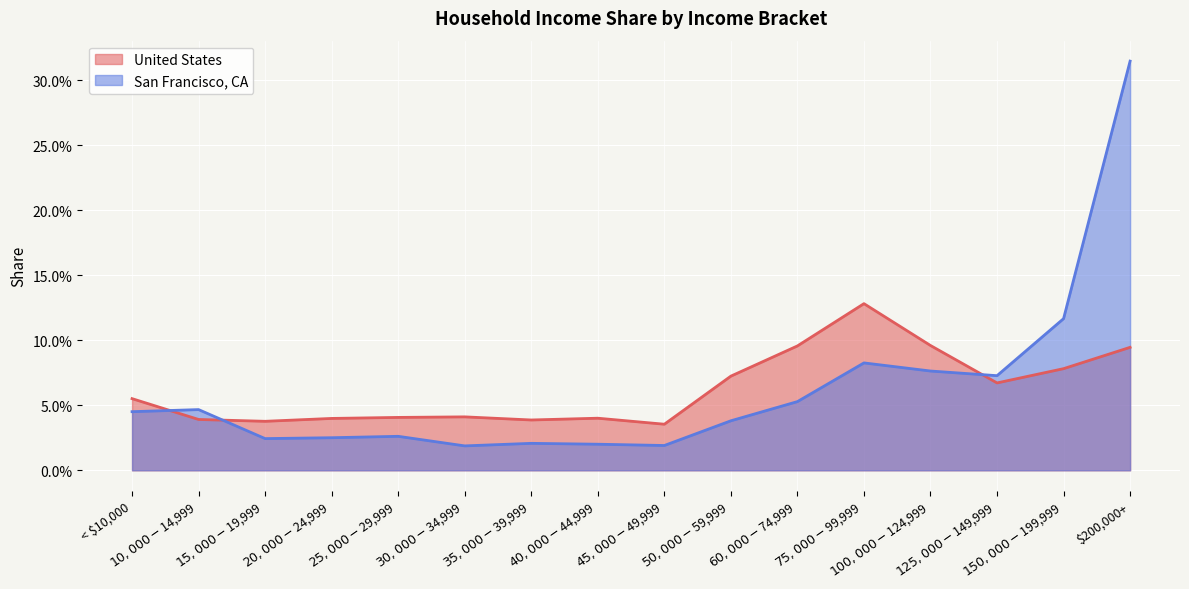

How many interior local peaks does the San Francisco, CA series have?

4